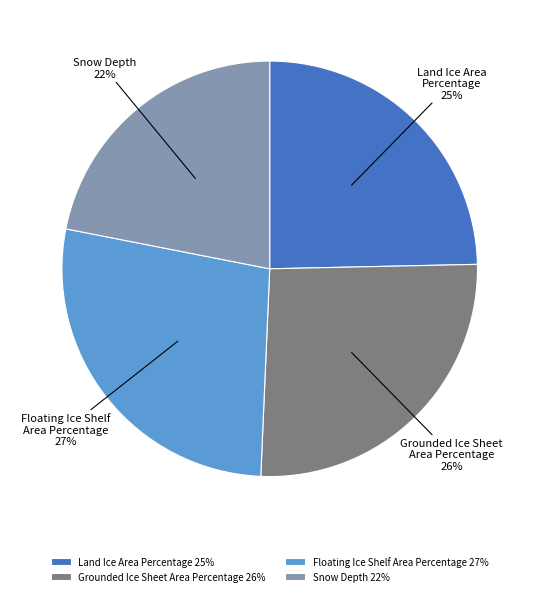

Is there any slice that represents more than half of the pie?

No